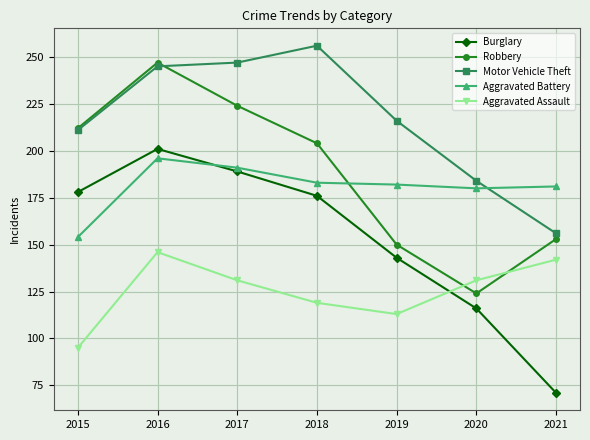

The value of Burglary at 2016 is 201. True or false?

True